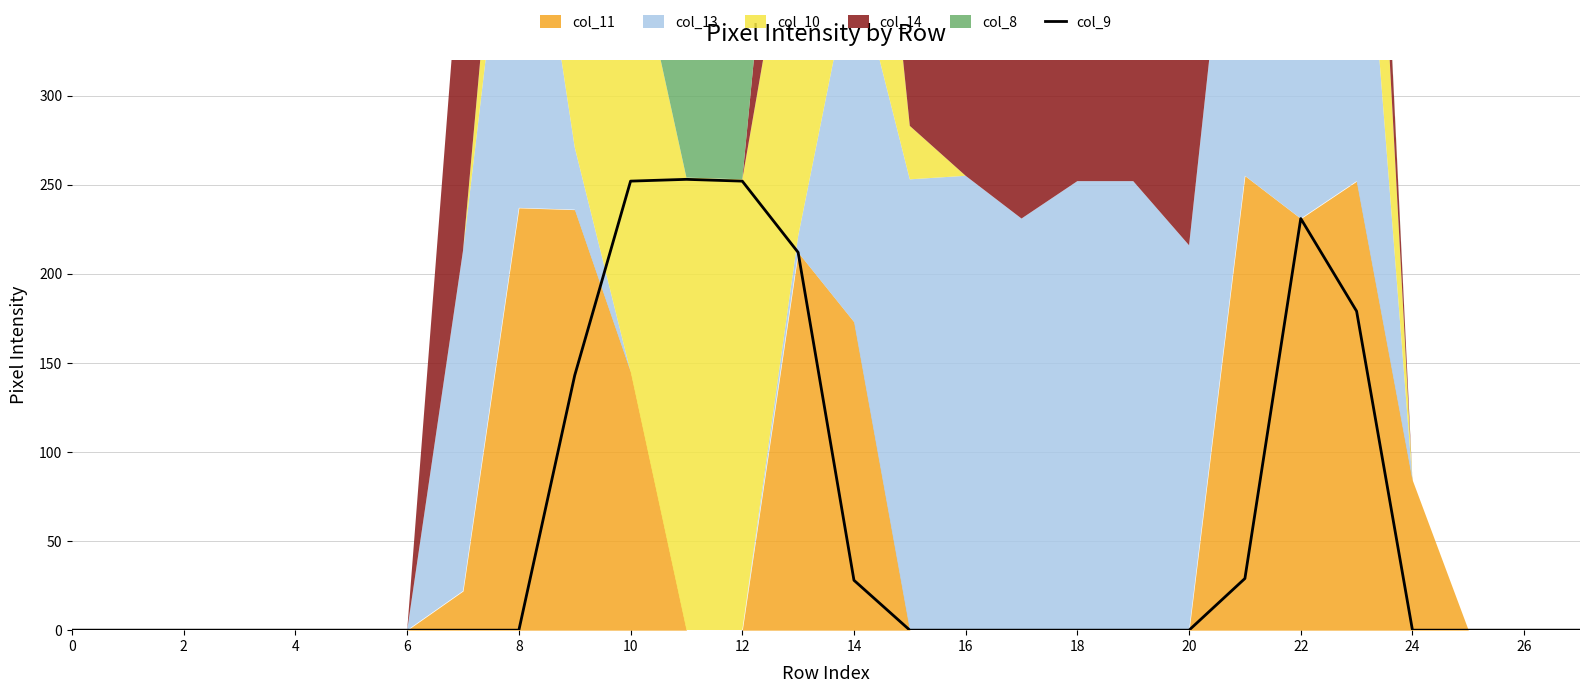

The value of col_9 at 4 is 150. True or false?

False